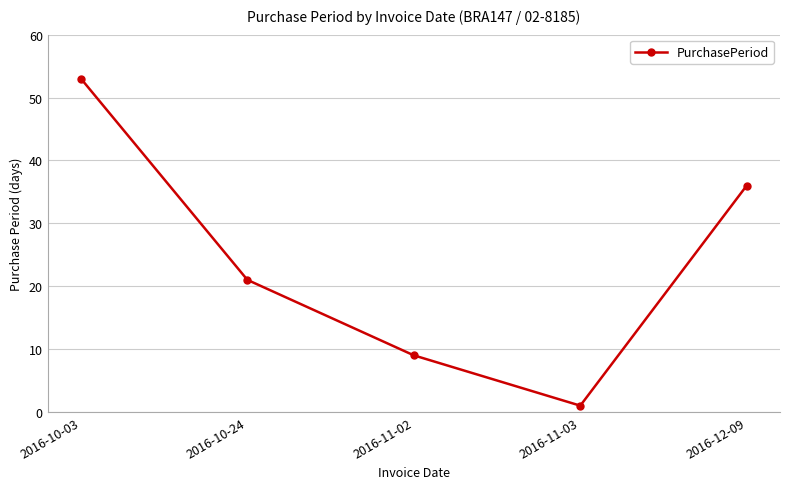

At which label is the value closest to 27?

2016-10-24